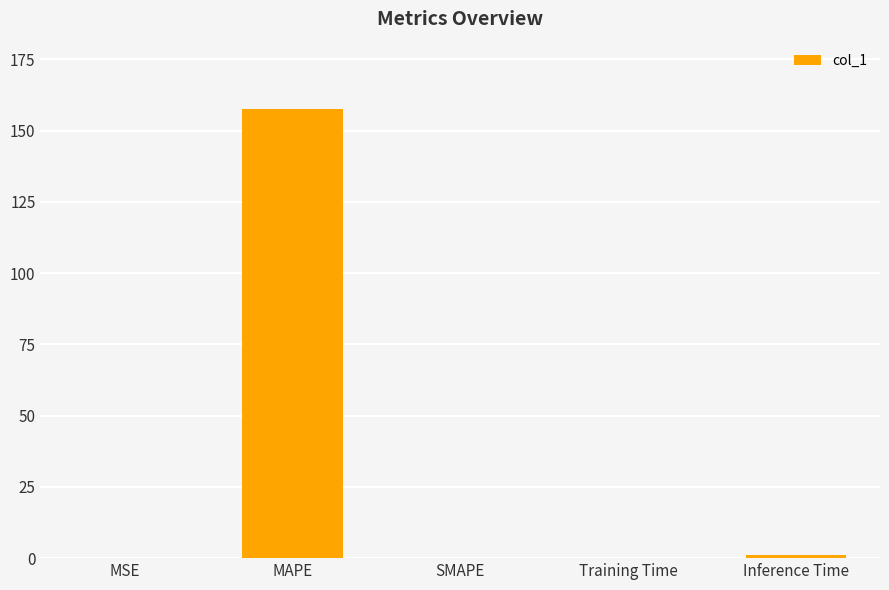

What is the maximum value shown in the chart?

157.6